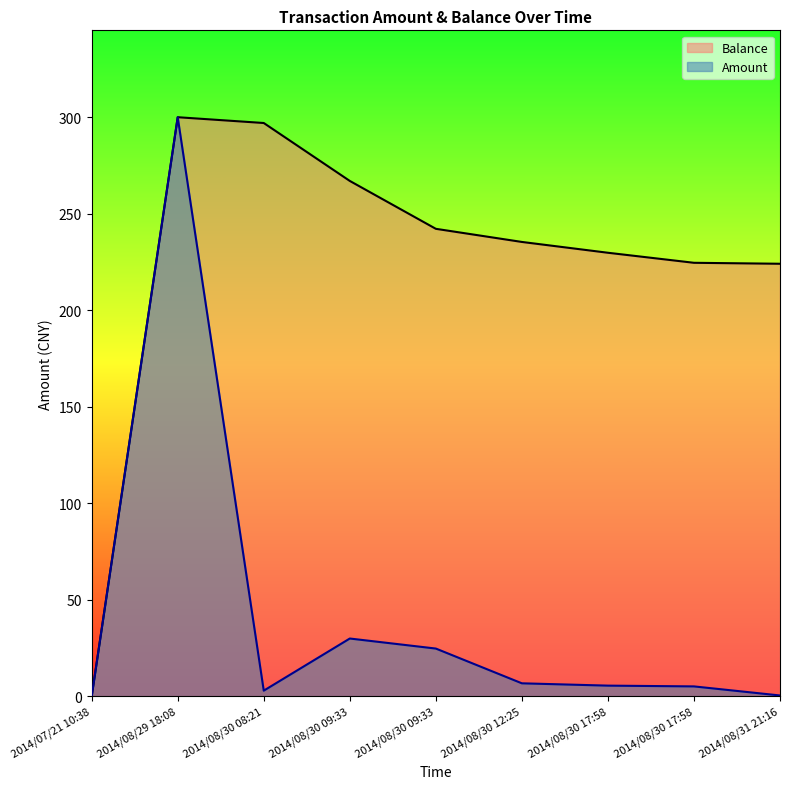

At which label does Balance reach its minimum?

2014/07/21 10:38